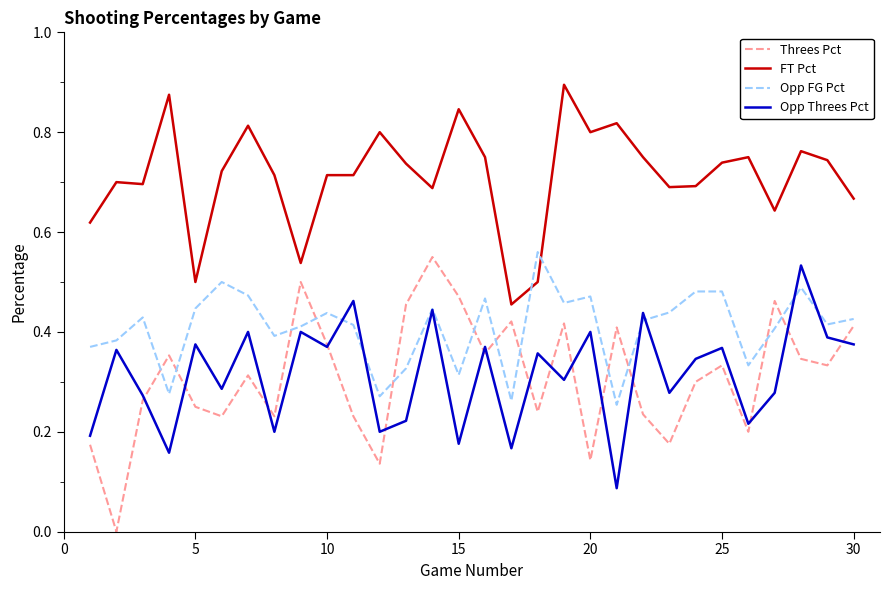

Which series has the largest total across all categories?

FT Pct